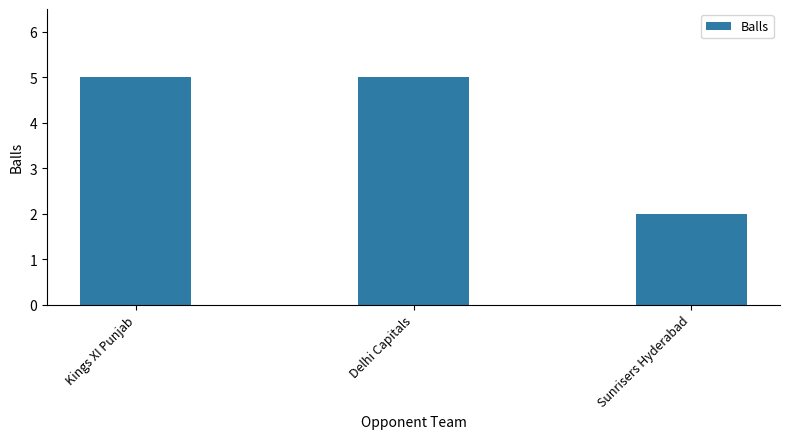

What position from the left is Delhi Capitals?

2